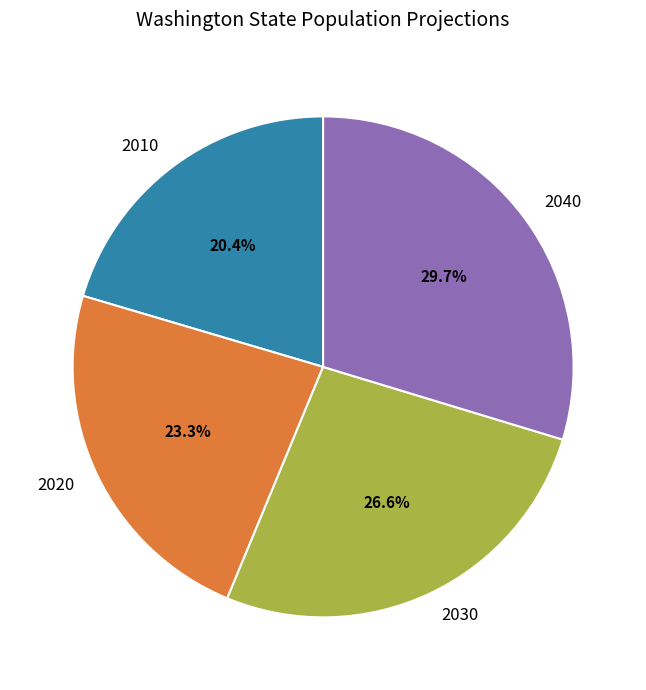

Between 2040 and 2010, which is larger?

2040